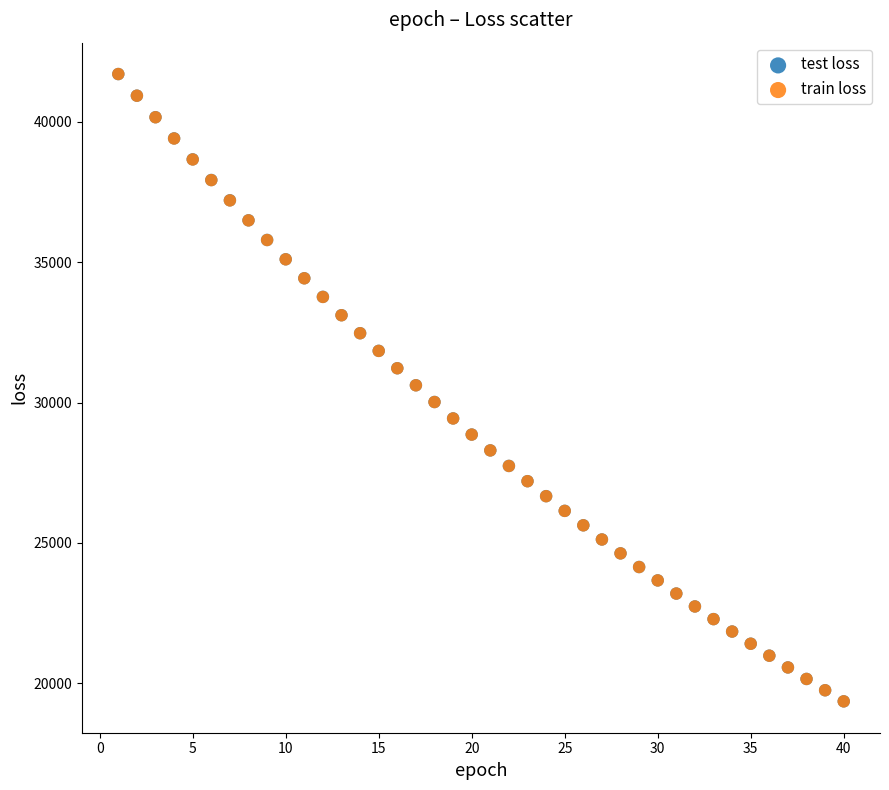

Which series has the largest Y range (max minus min)?

train loss